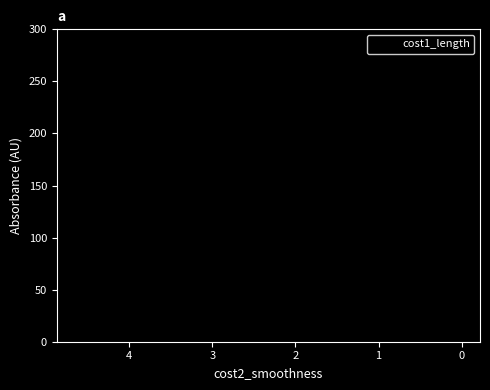

True or false: there are more than 1 points higher than both neighbors.

False